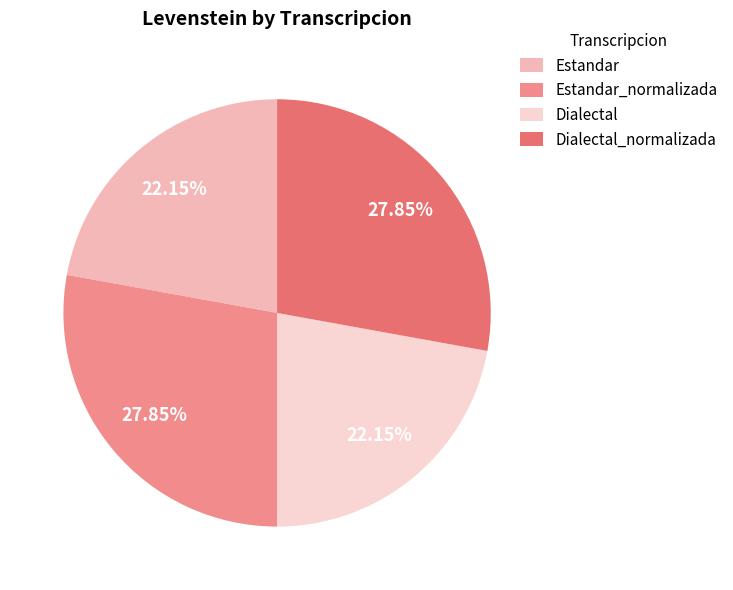

To the nearest percent, what is the average slice percentage?

25%